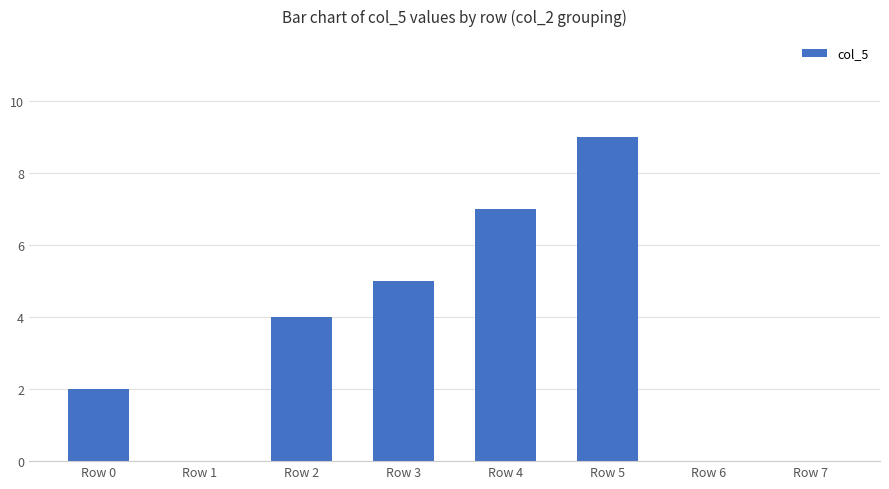

Reading right to left, transcribe all the data shown in this chart.

Row 7=0	Row 6=0	Row 5=9	Row 4=7	Row 3=5	Row 2=4	Row 1=0	Row 0=2